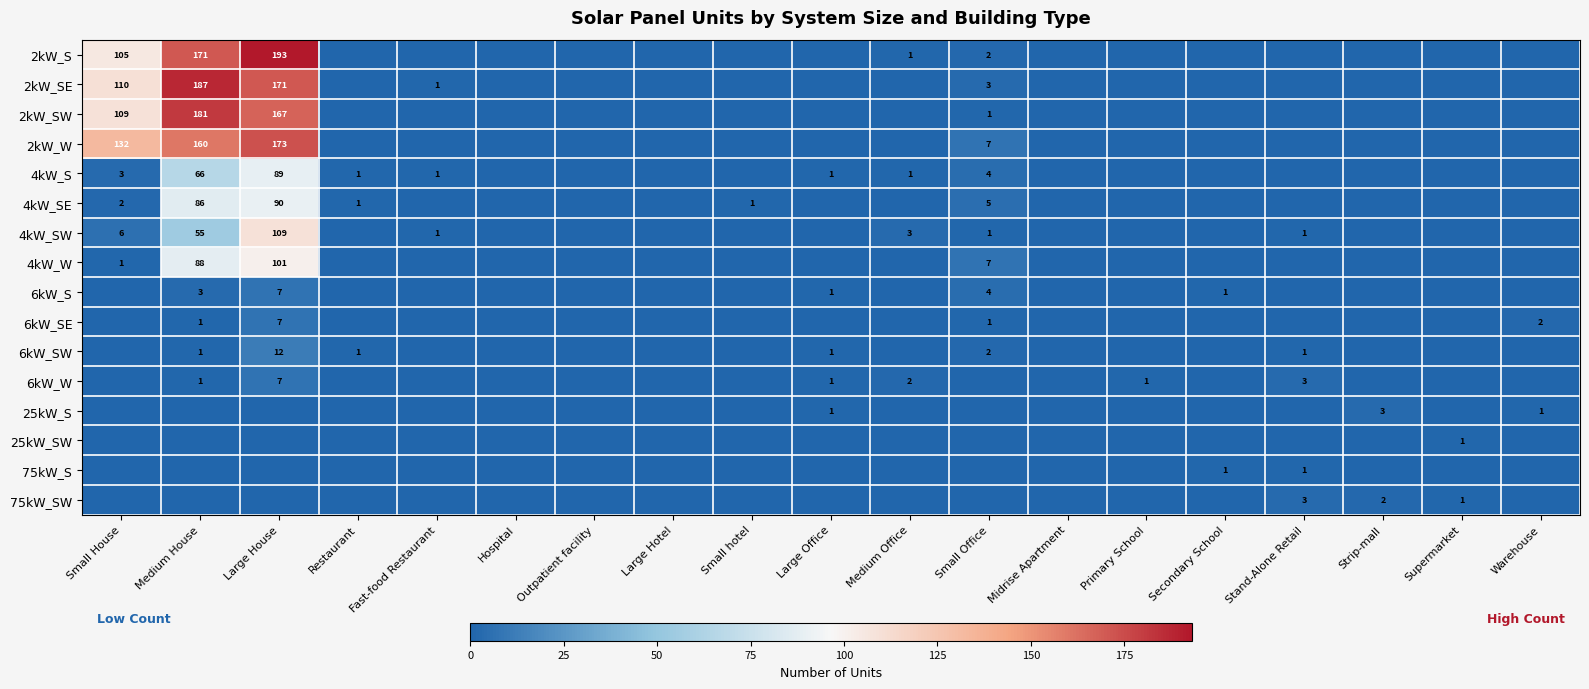

Rank the categories by 6kW_SE value from highest to lowest.

Large House, Warehouse, Medium House, Small Office, Small House, Restaurant, Fast-food Restaurant, Hospital, Outpatient facility, Large Hotel, Small hotel, Large Office, Medium Office, Midrise Apartment, Primary School, Secondary School, Stand-Alone Retail, Strip-mall, Supermarket